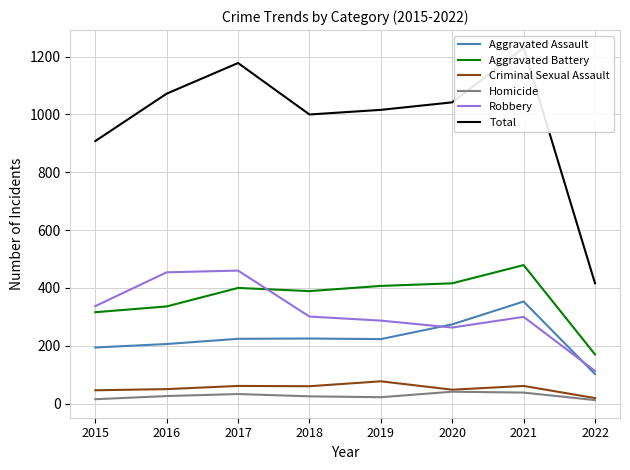

What is the difference between the maximum and second lowest values in the Criminal Sexual Assault series?

31